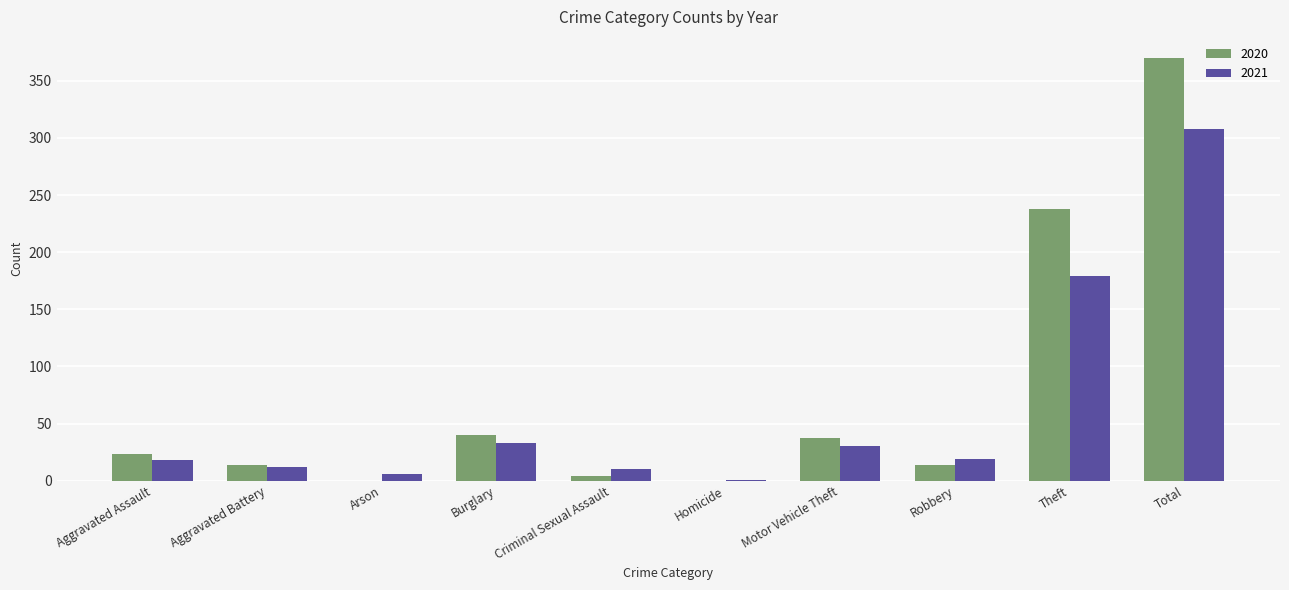

Count the number of categories in the chart.

10